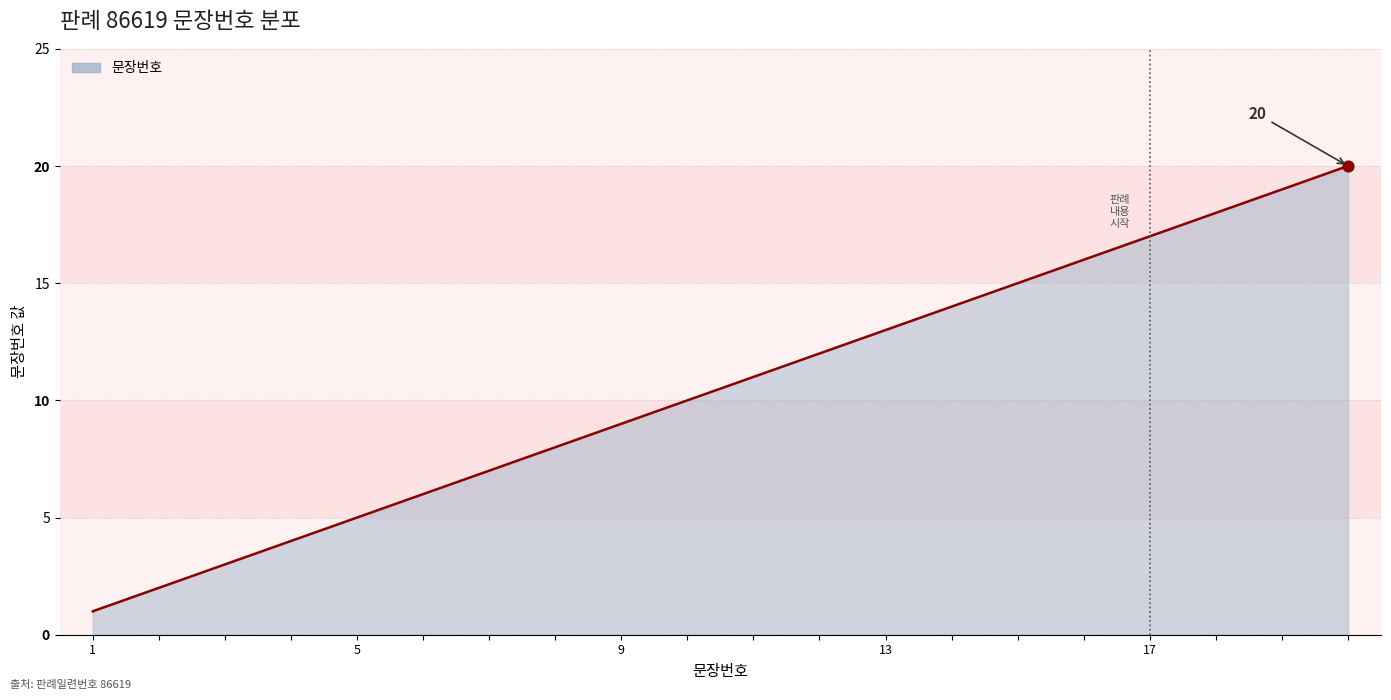

What is the greatest value displayed?

20